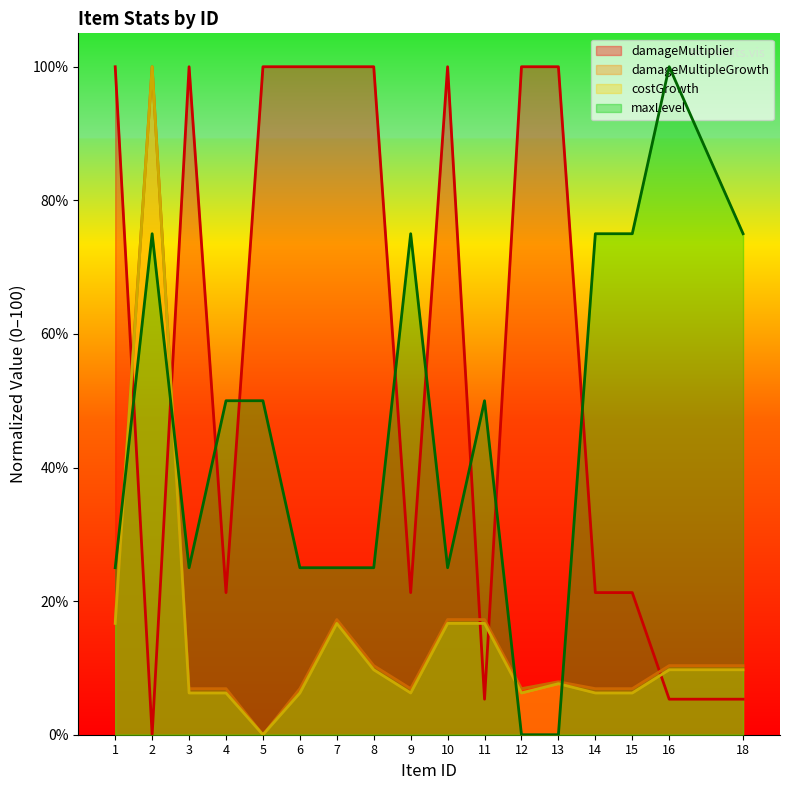

The value of damageMultiplier at 3 is 67.8. True or false?

False